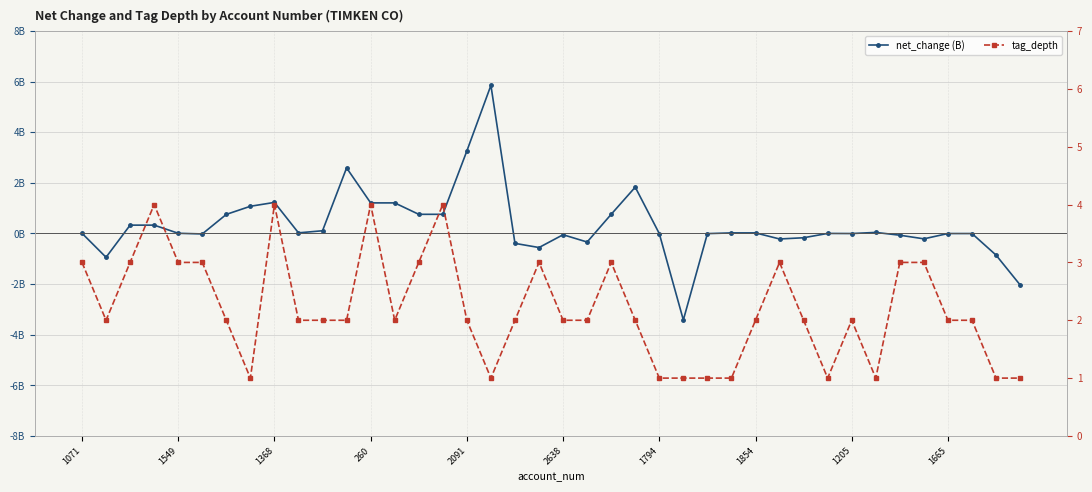

What is the maximum value shown in the chart?

5.9